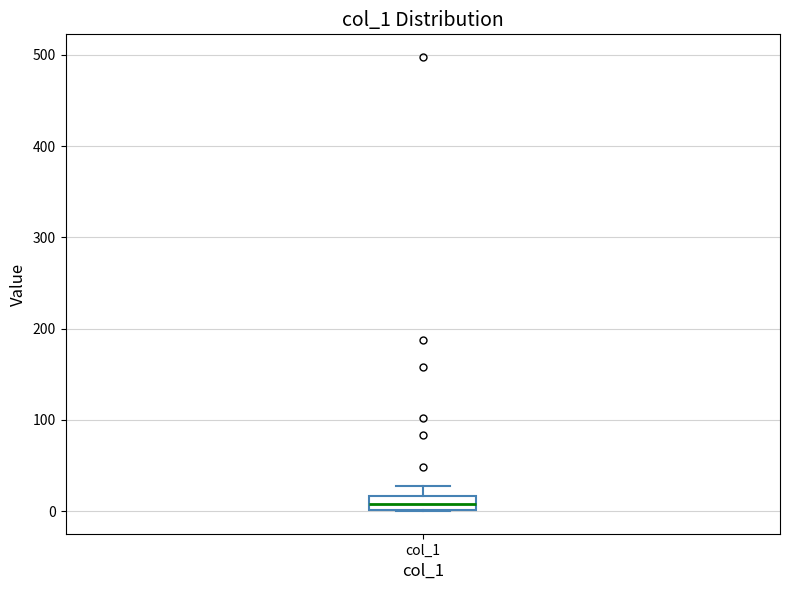

Where is the lower edge of the box for col_1 on the y-axis? The values are not printed on the chart, so give them approximately, as read against the axis.

0